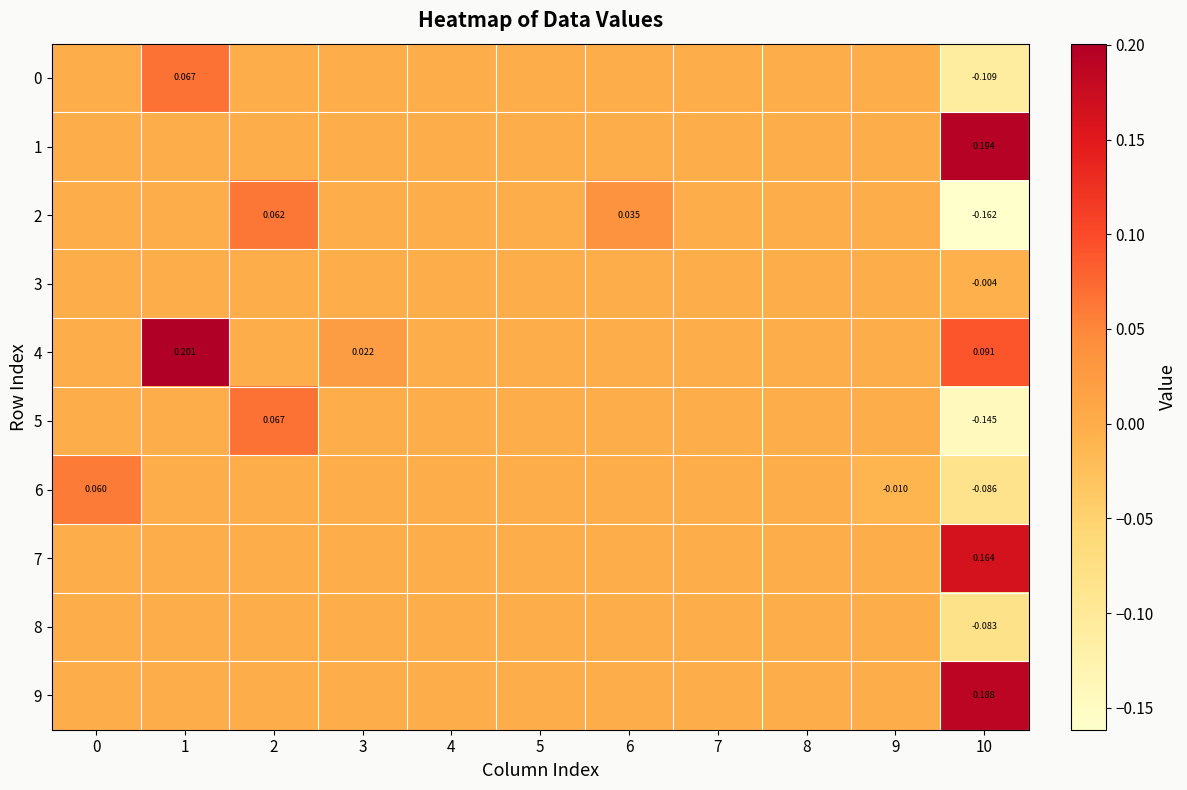

The value of 6 at 8 is 0.0. True or false?

True